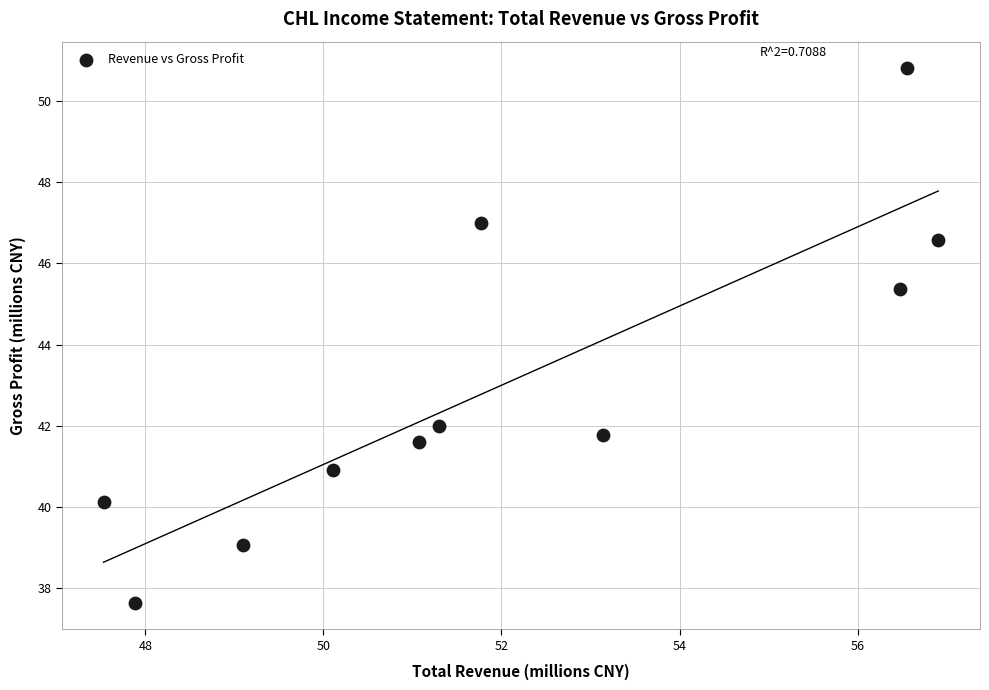

What Y value in the scatter plot is closest to 44?

45.4